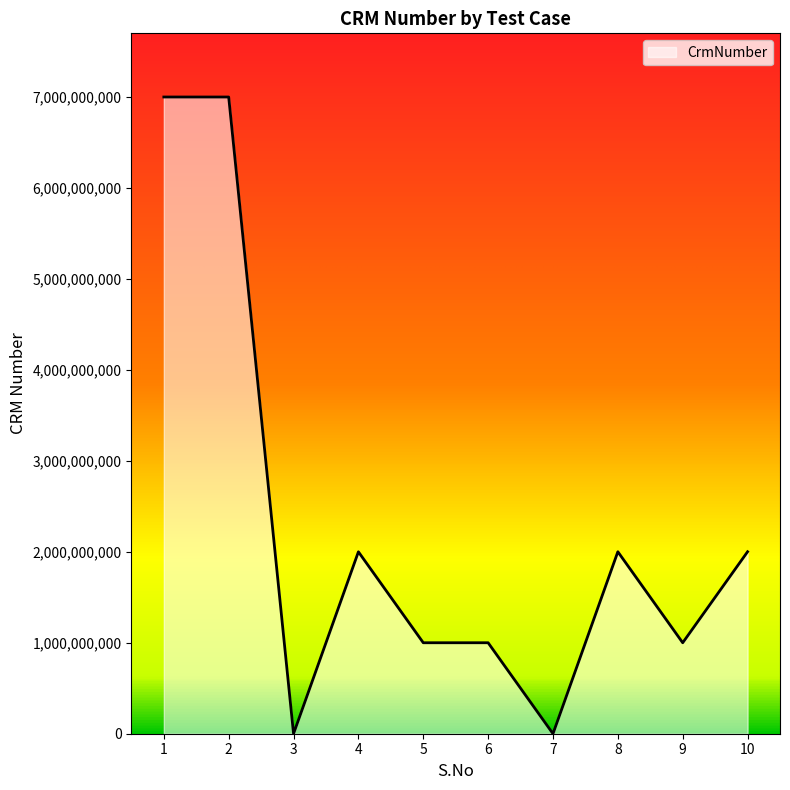

Is it true that the value at 4 is 1272690186?

False